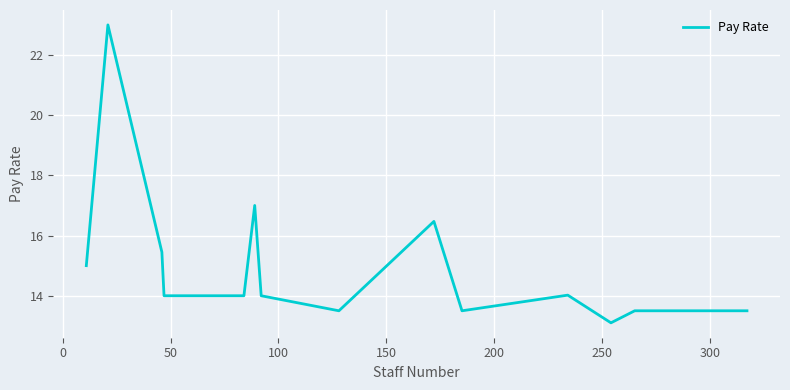

What is the difference between the maximum and minimum values?

9.9